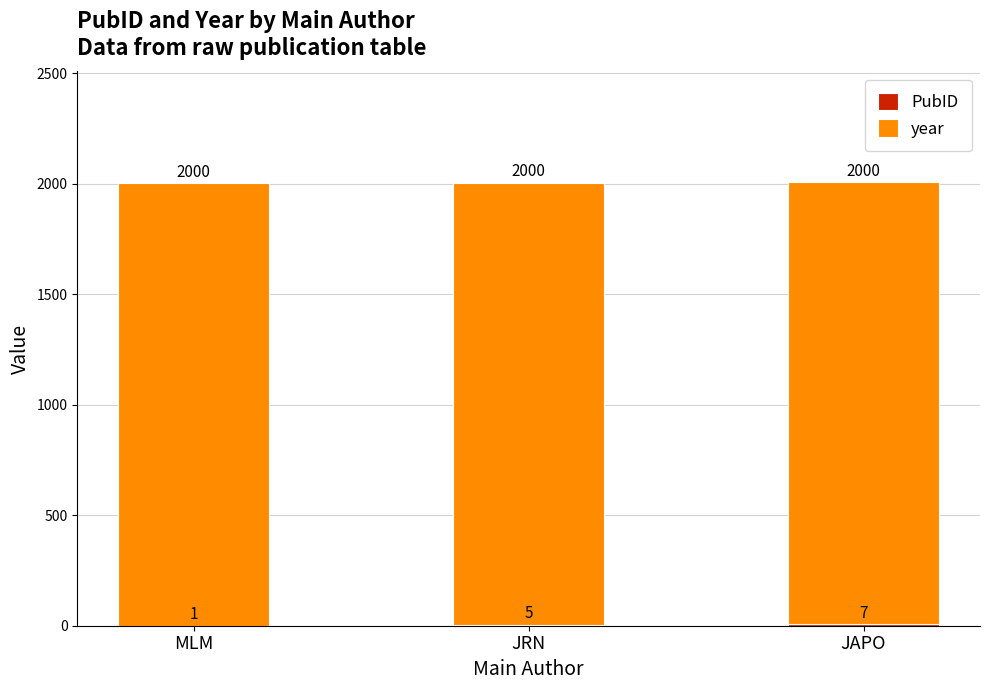

At which category is the sum across all series the highest?

JAPO